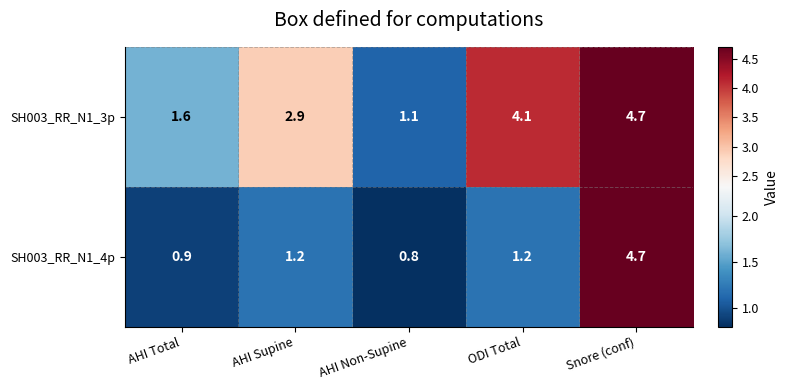

Which category has the lowest value across all series?

AHI Non-Supine